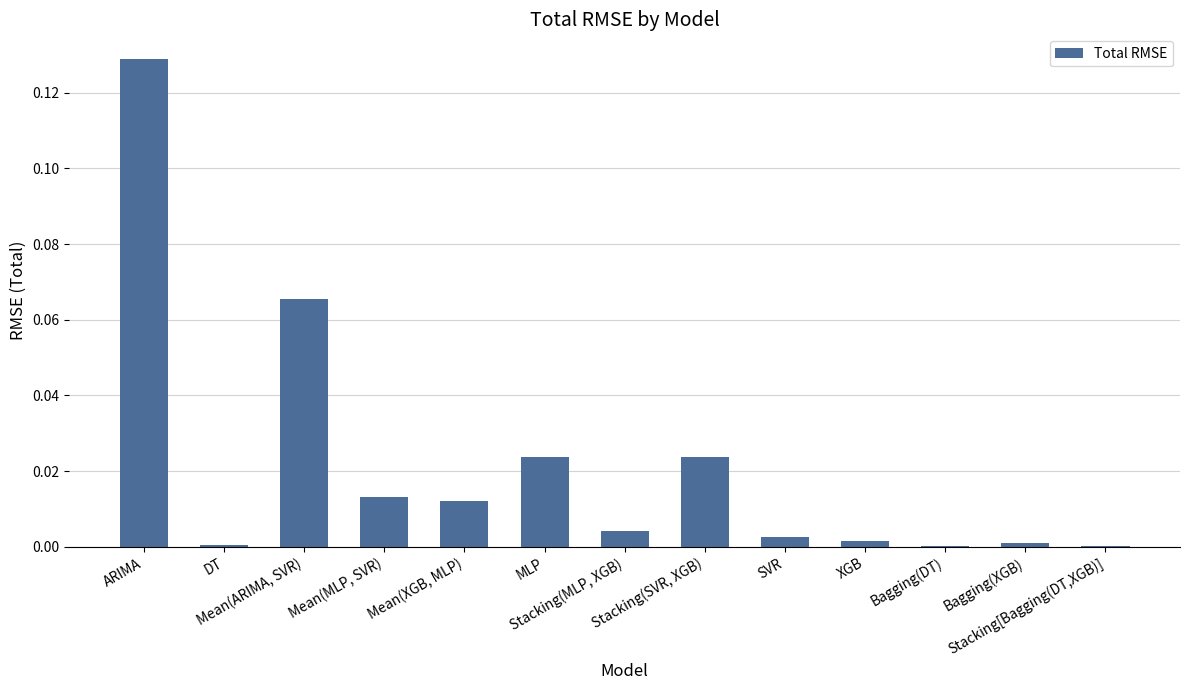

What is the sum of all values?

0.3